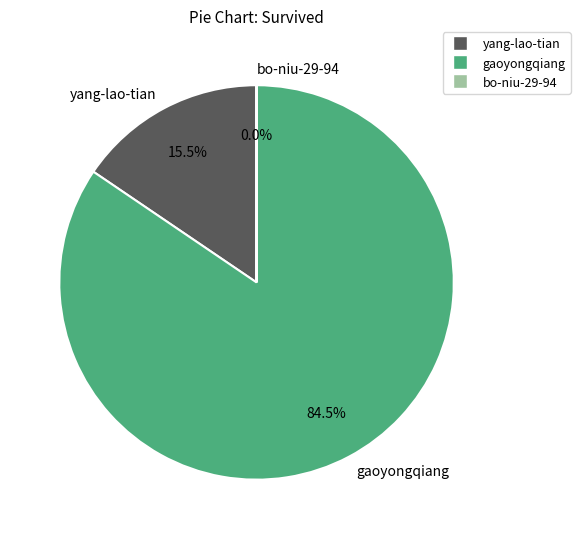

Which category has the biggest portion of the pie?

gaoyongqiang